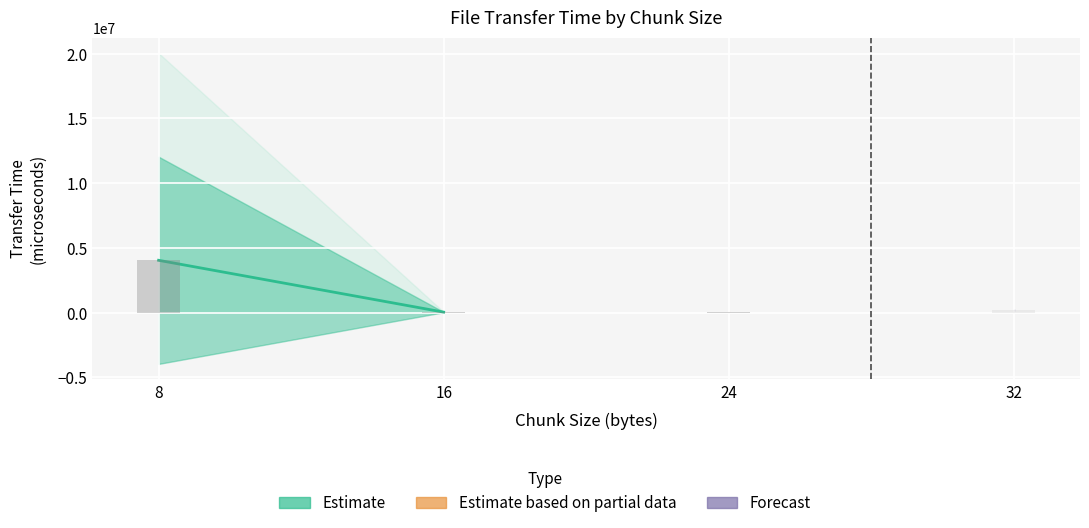

What is the minimum value shown in the chart?

43525